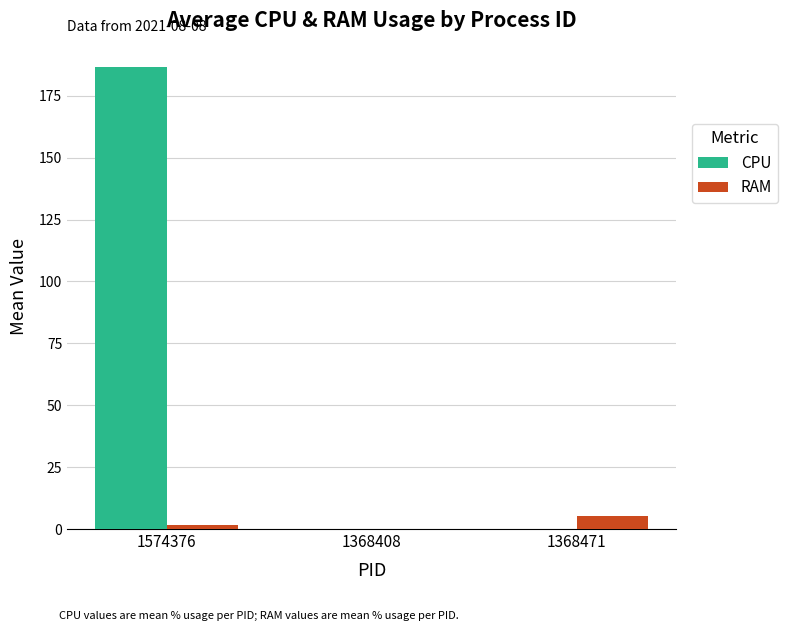

Which series changed the most between 1574376 and 1368408?

CPU